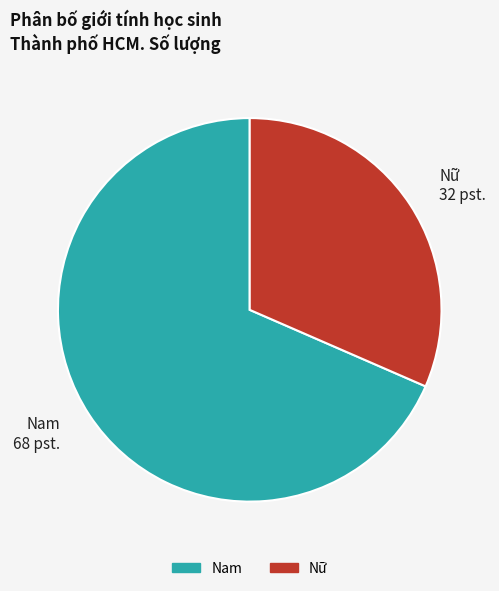

True or false: Nữ 32 pst. accounts for 19% of the total.

False